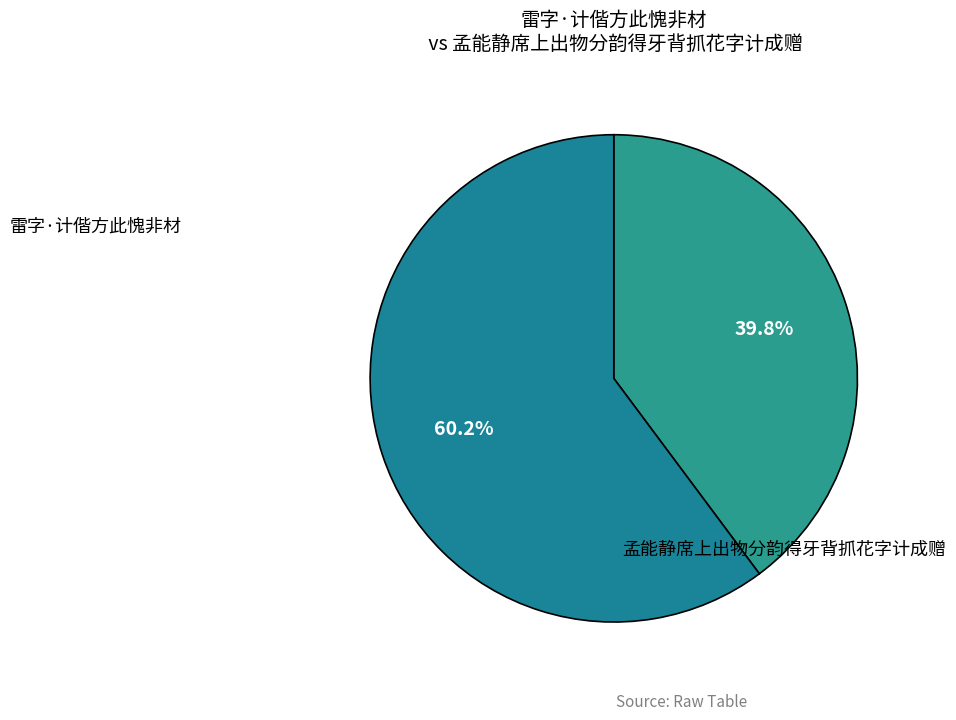

Which slice is the smallest?

雷字·计偕方此愧非材